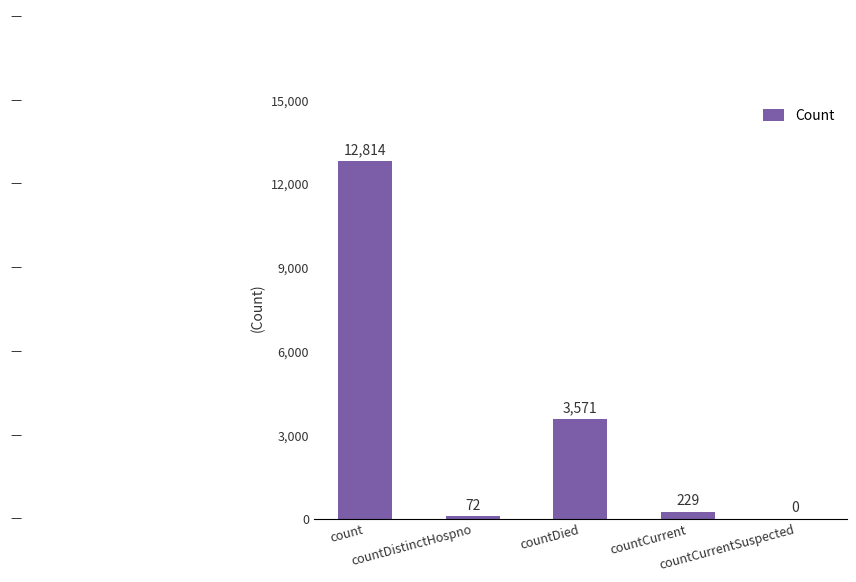

What is the maximum value shown in the chart?

12814